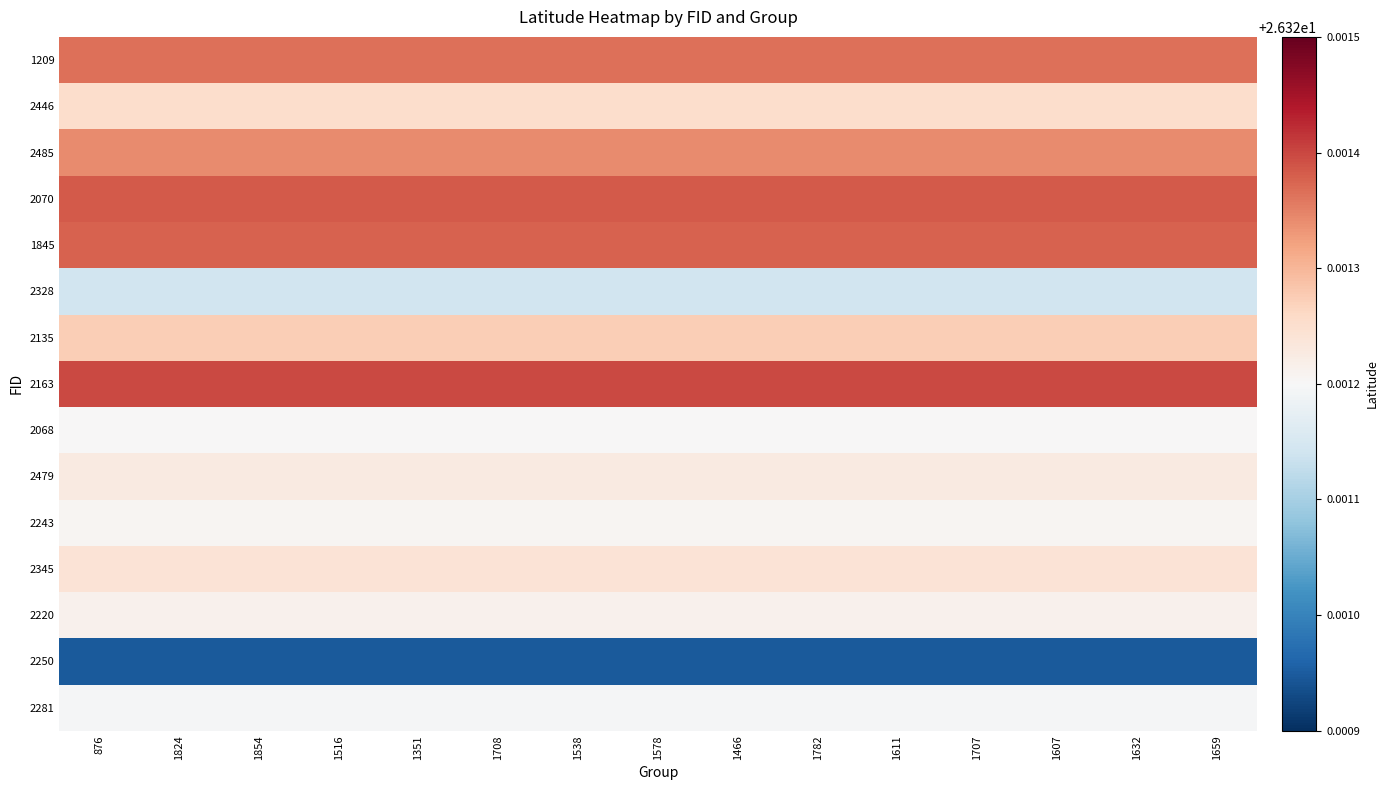

Which series has the largest total across all categories?

2163